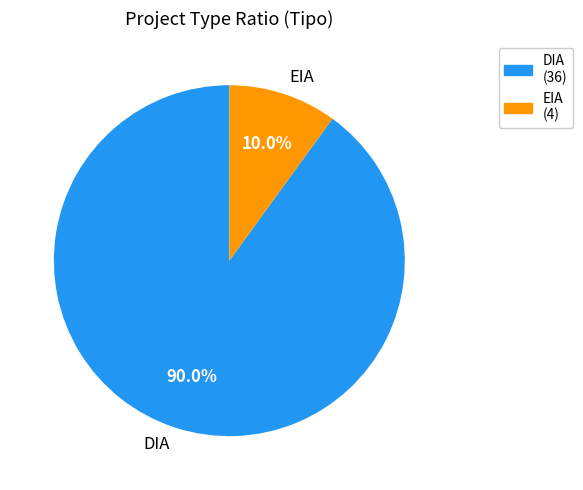

Between DIA and EIA, which is larger?

DIA